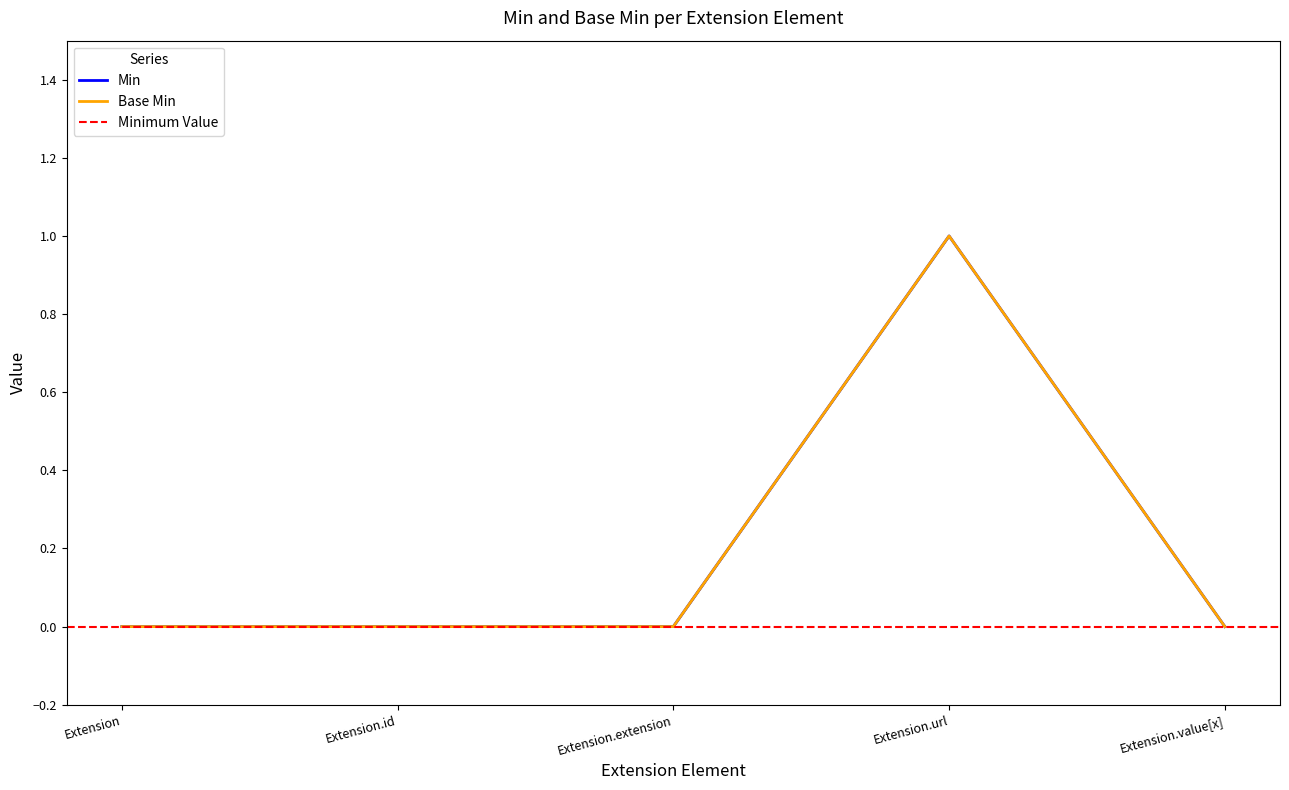

True or false: Min has a value of 0 at Extension.id.

True